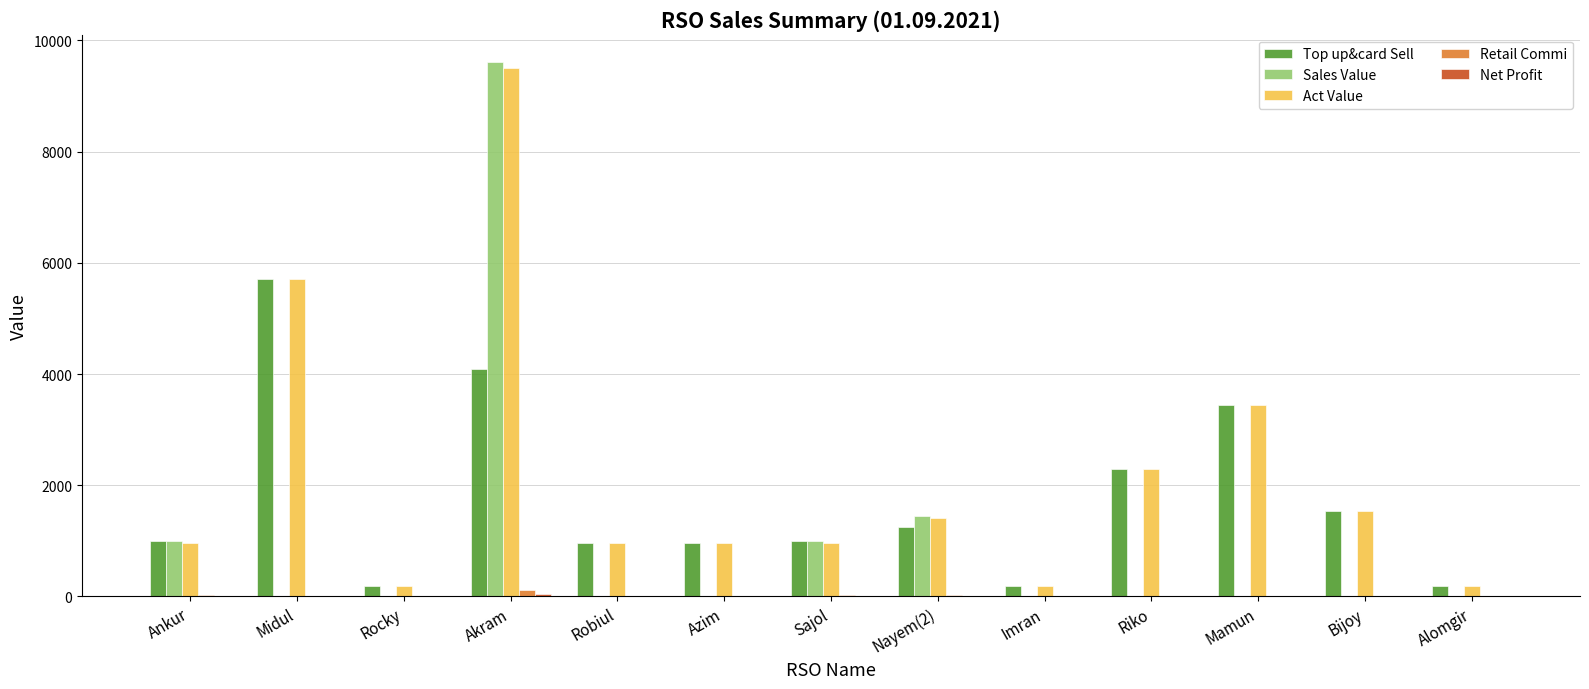

Read the Act Value value at Sajol.

962.8